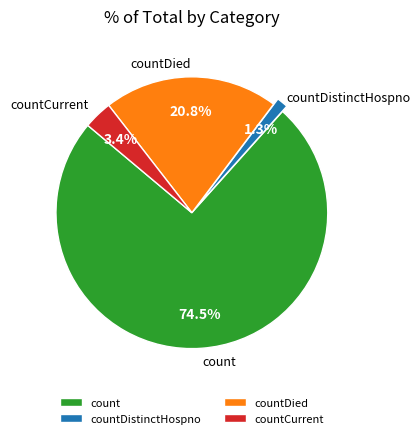

Which has a higher value, countDistinctHospno or count?

count